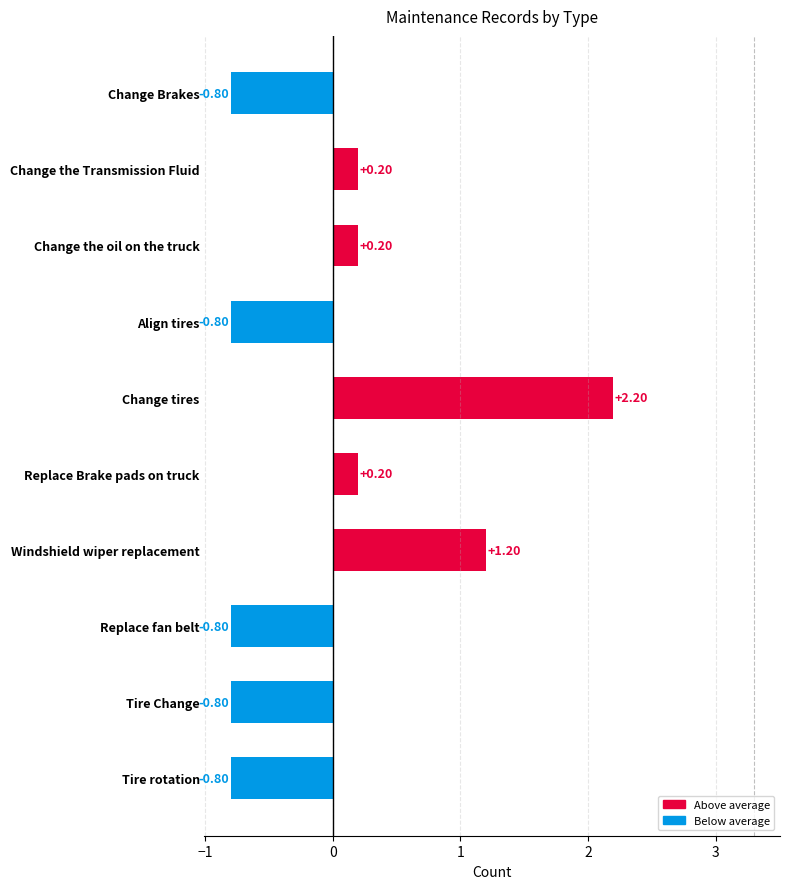

Which has a higher value, Windshield wiper replacement or Change tires?

Change tires